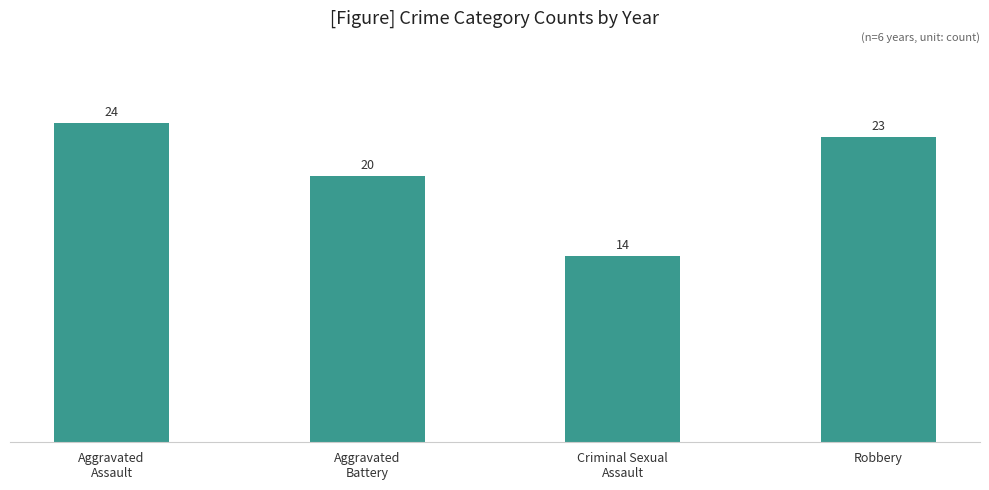

Where is the data nearest to the value 19?

Aggravated
Battery